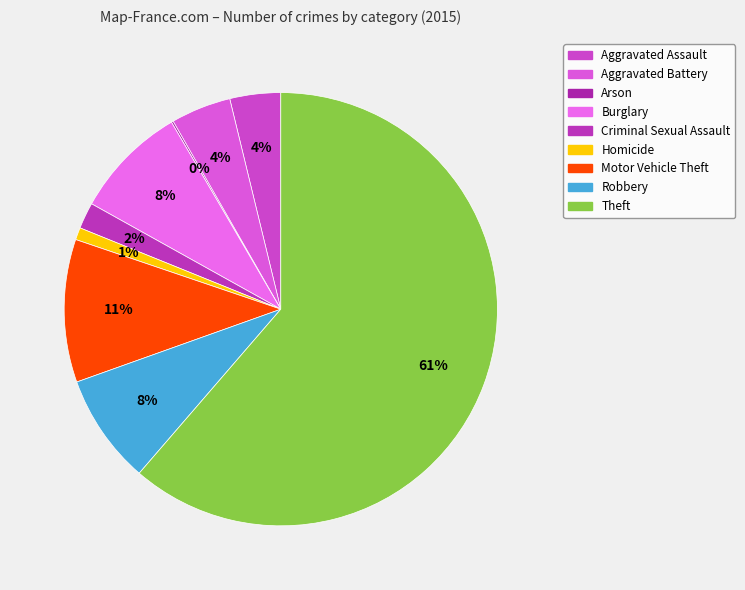

Between Criminal Sexual Assault and Motor Vehicle Theft, which is larger?

Motor Vehicle Theft